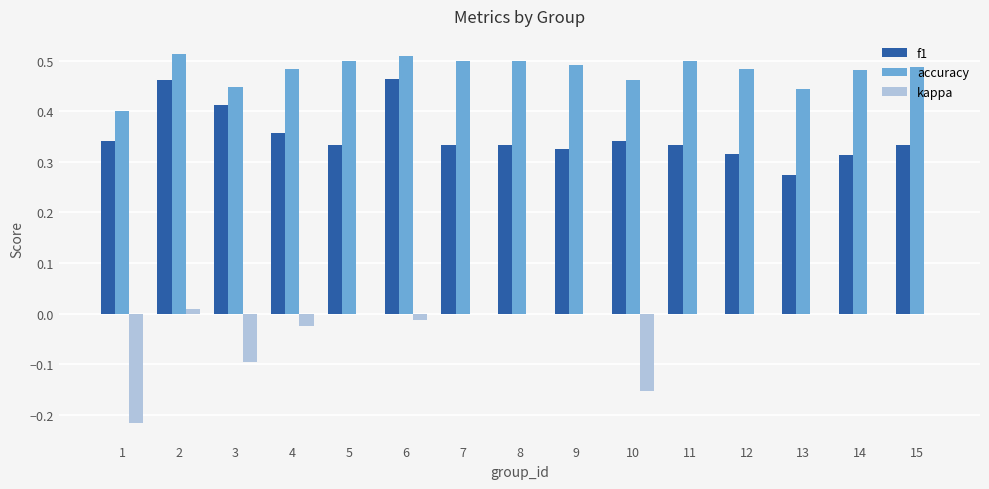

What is the sum of all f1 values?

5.3